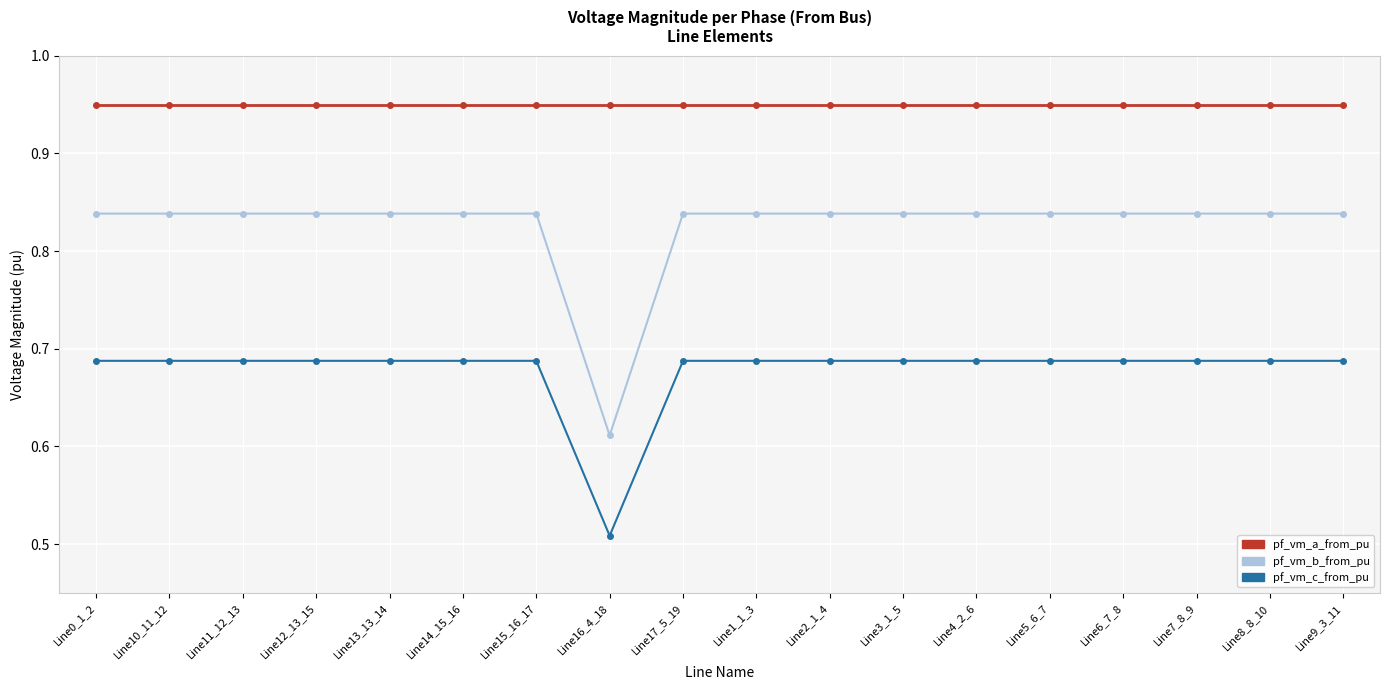

True or false: pf_vm_a_from_pu and pf_vm_c_from_pu cross at least once.

False